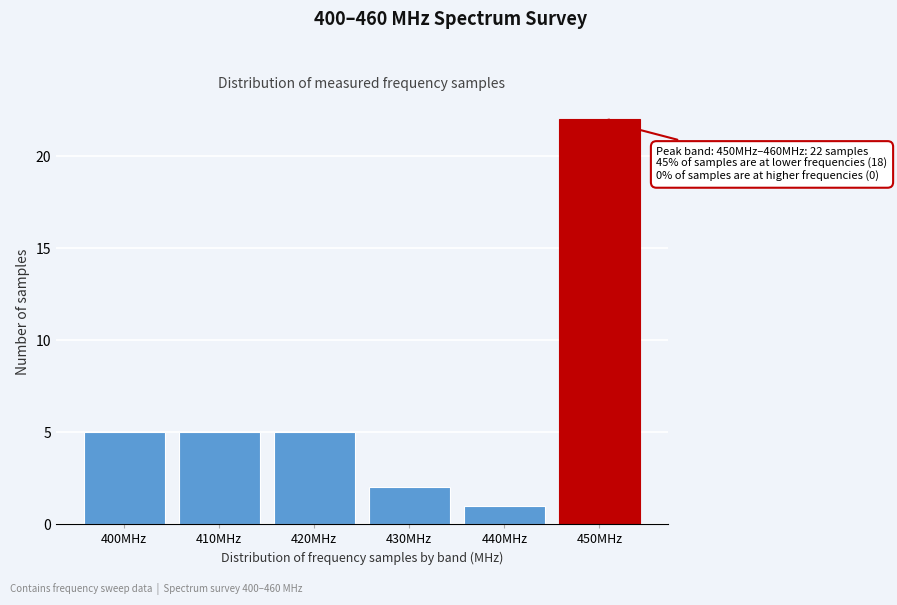

Reading right to left, what are all the values shown in this chart?

22	1	2	5	5	5